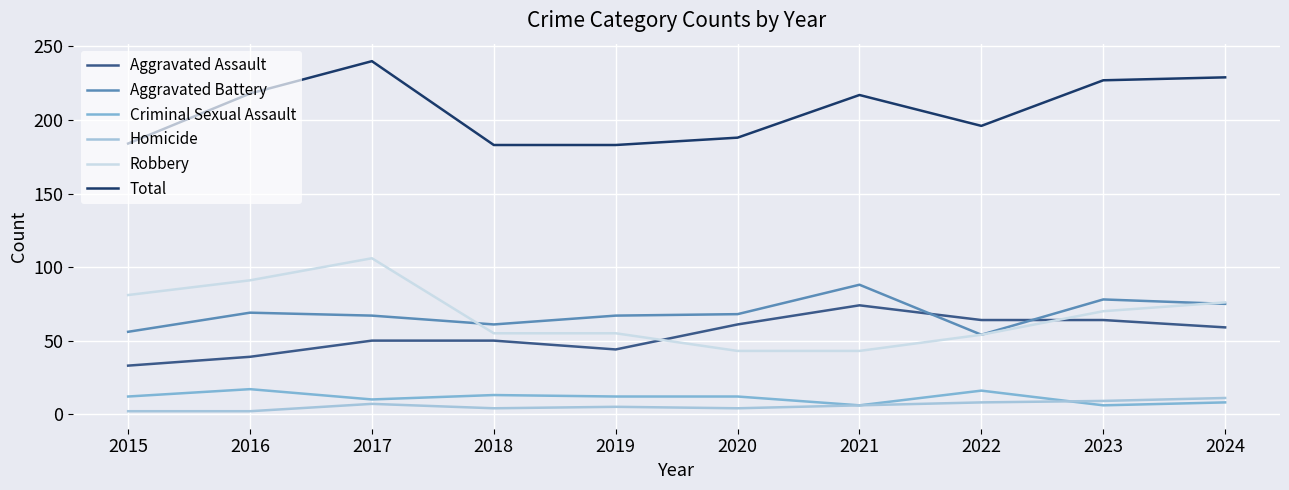

True or false: Total and Criminal Sexual Assault cross at least once.

False